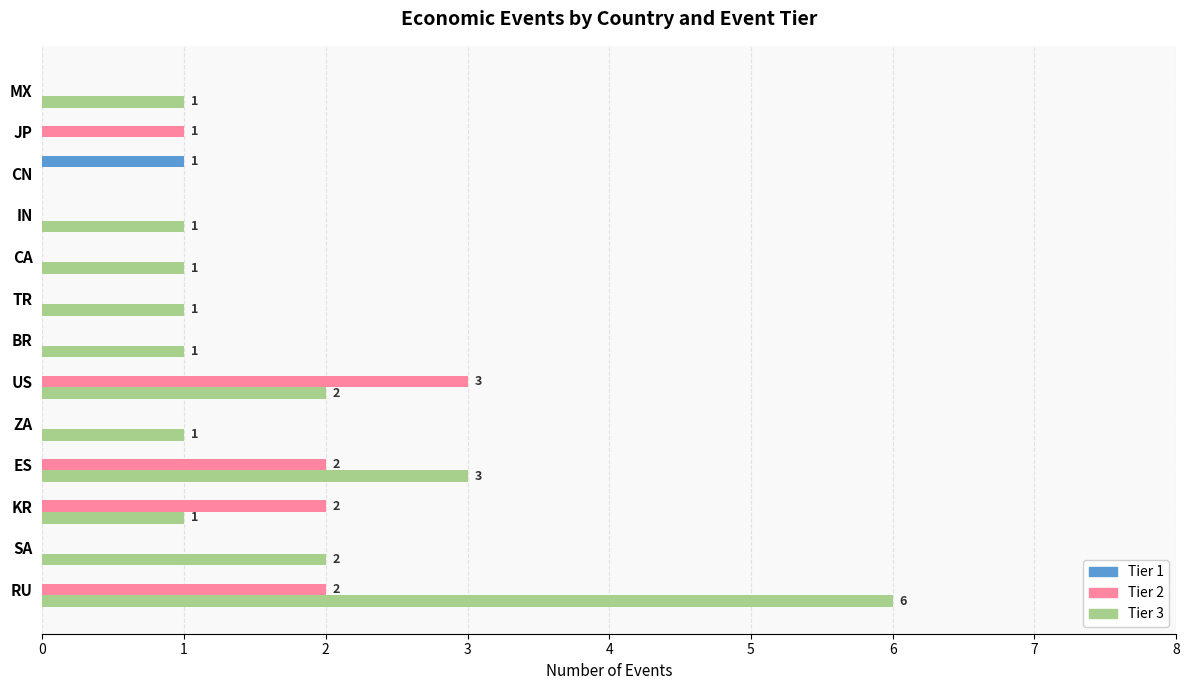

Which category has the highest value across all series?

RU